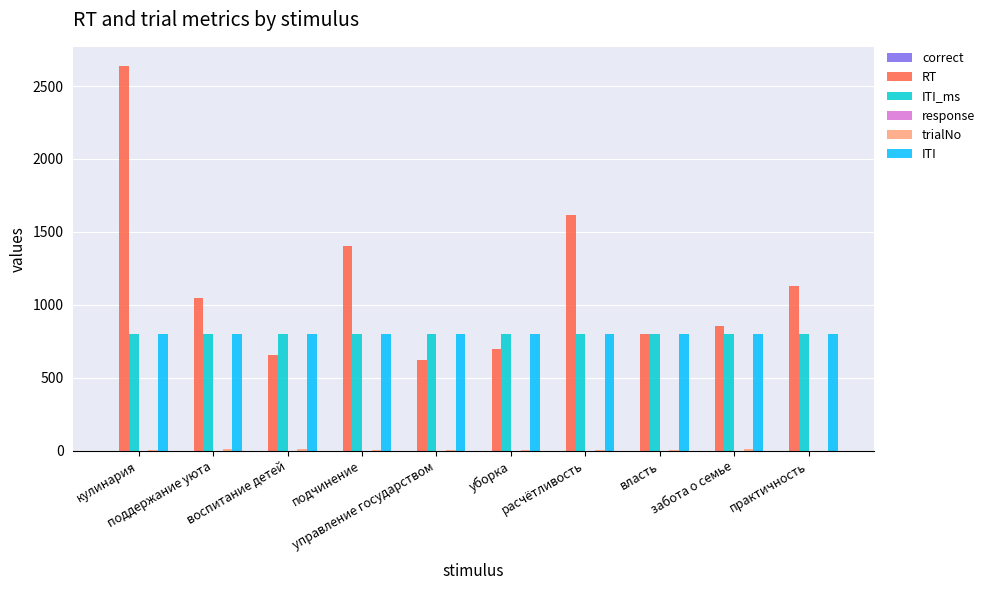

What is the total value across all series at воспитание детей?

2268